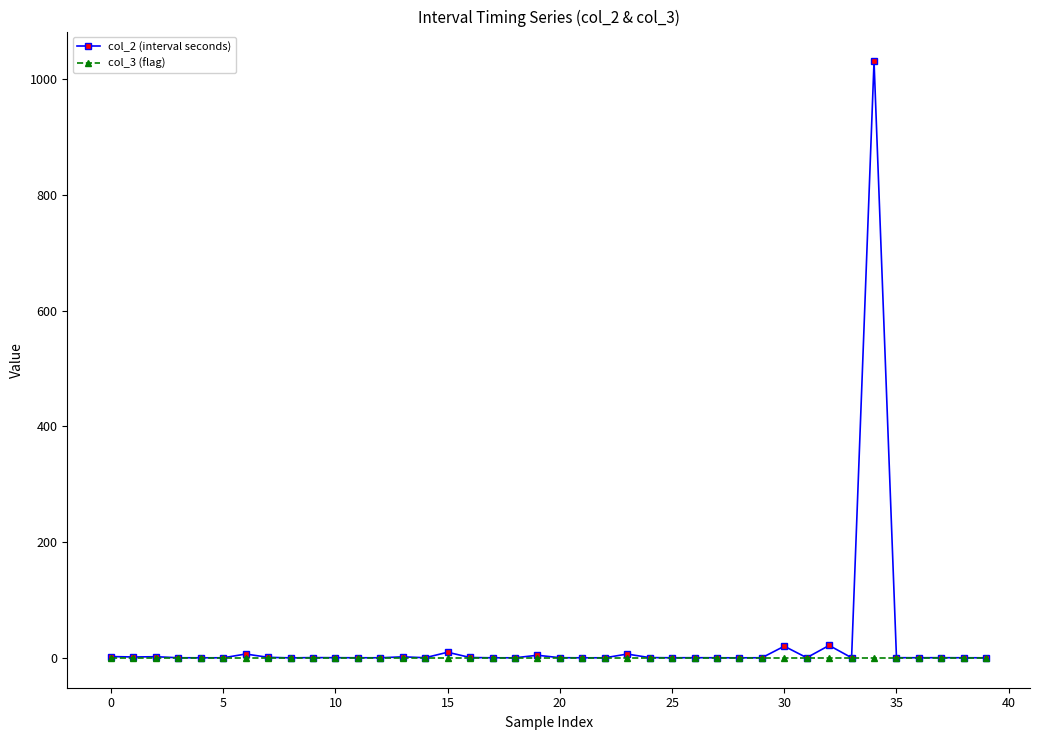

List the series in order of their peak value, highest first.

col_2 (interval seconds), col_3 (flag)